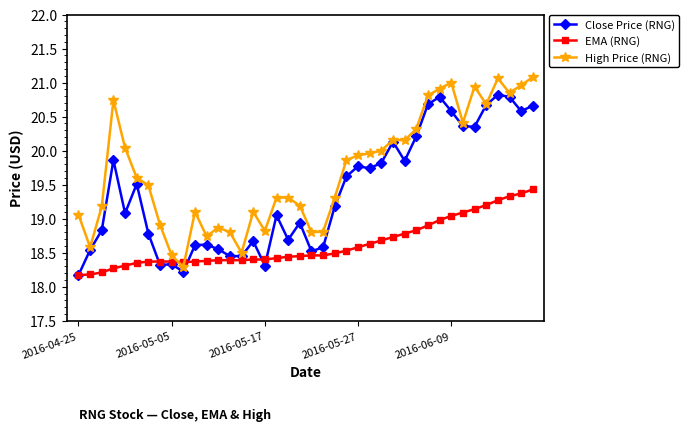

List the series in order of their overall mean, highest first.

High Price (RNG), Close Price (RNG), EMA (RNG)